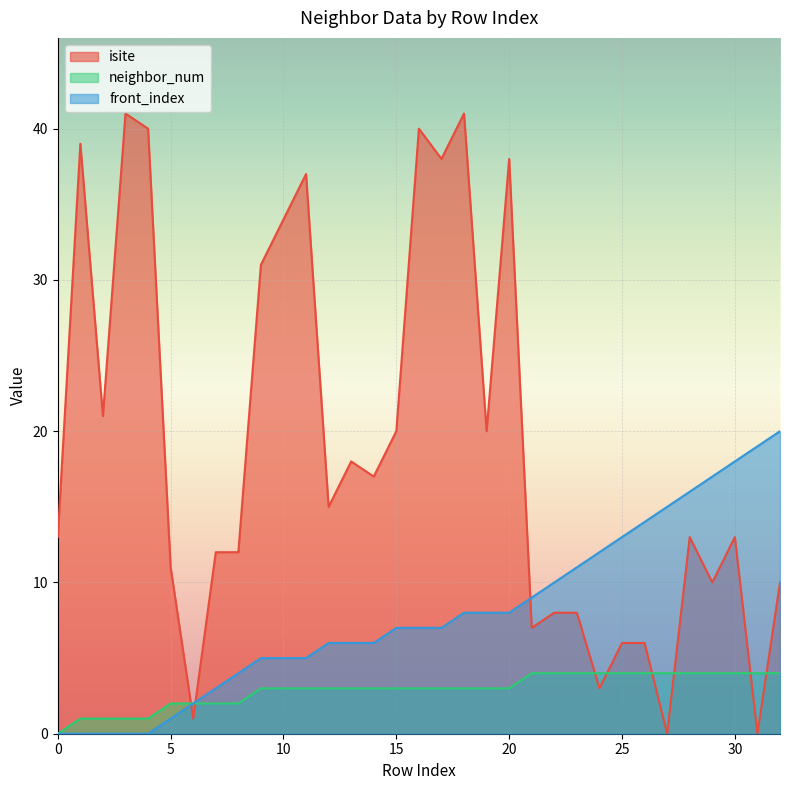

List the series in order of their peak value, lowest first.

neighbor_num, front_index, isite